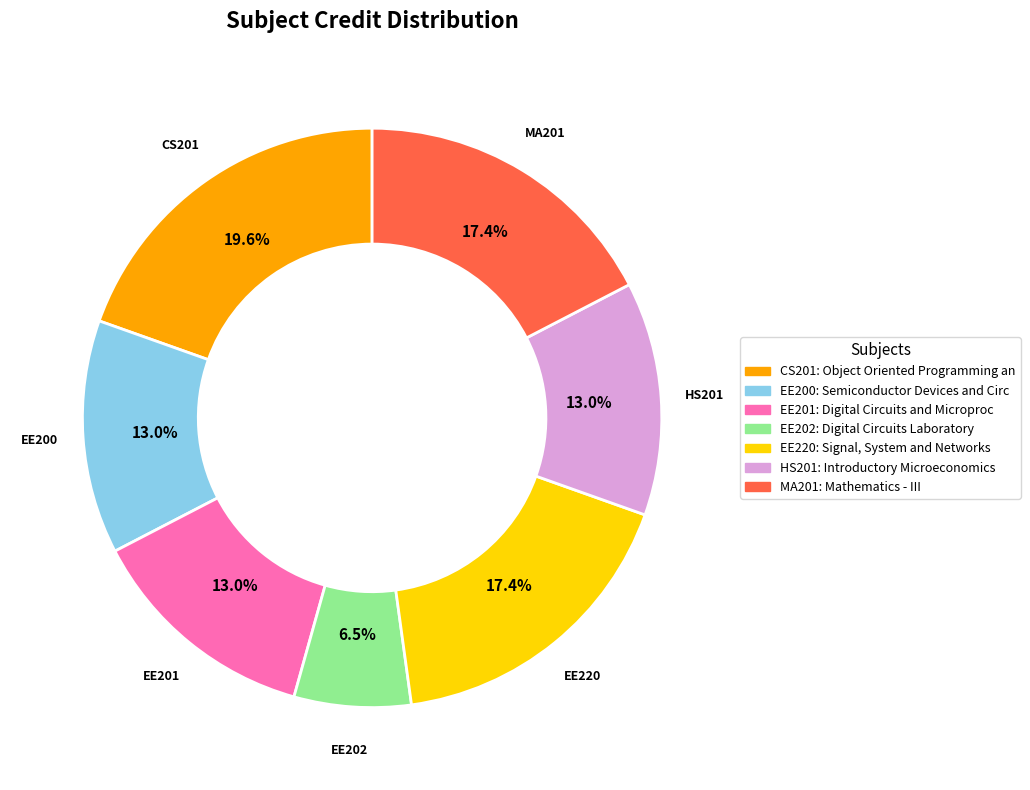

Is there a majority slice in this chart?

No